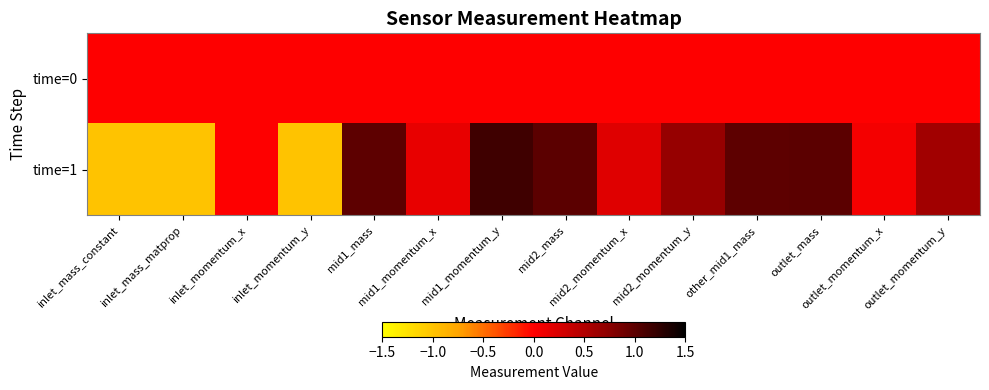

Reading left to right, extract all data points from this chart.

time=0: inlet_mass_constant=0.0	inlet_mass_matprop=0.0	inlet_momentum_x=0.0	inlet_momentum_y=0.0	mid1_mass=0.0	mid1_momentum_x=0.0	mid1_momentum_y=0.0	mid2_mass=0.0	mid2_momentum_x=0.0	mid2_momentum_y=0.0	other_mid1_mass=0.0	outlet_mass=0.0	outlet_momentum_x=0.0	outlet_momentum_y=0.0
time=1: inlet_mass_constant=-1.0	inlet_mass_matprop=-1.0	inlet_momentum_x=0.0	inlet_momentum_y=-1.0	mid1_mass=1.0	mid1_momentum_x=0.1	mid1_momentum_y=1.2	mid2_mass=1.0	mid2_momentum_x=0.2	mid2_momentum_y=0.7	other_mid1_mass=1.0	outlet_mass=1.0	outlet_momentum_x=0.1	outlet_momentum_y=0.6